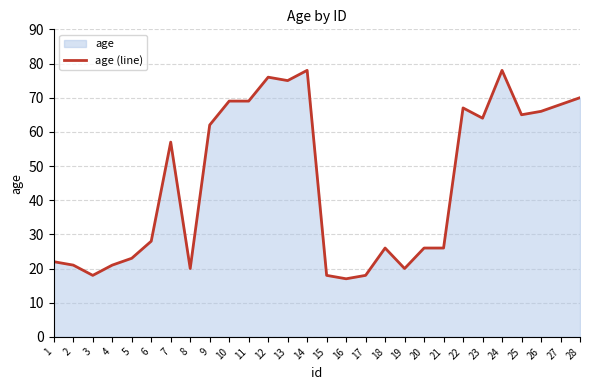

The value at 18 is 26. True or false?

True